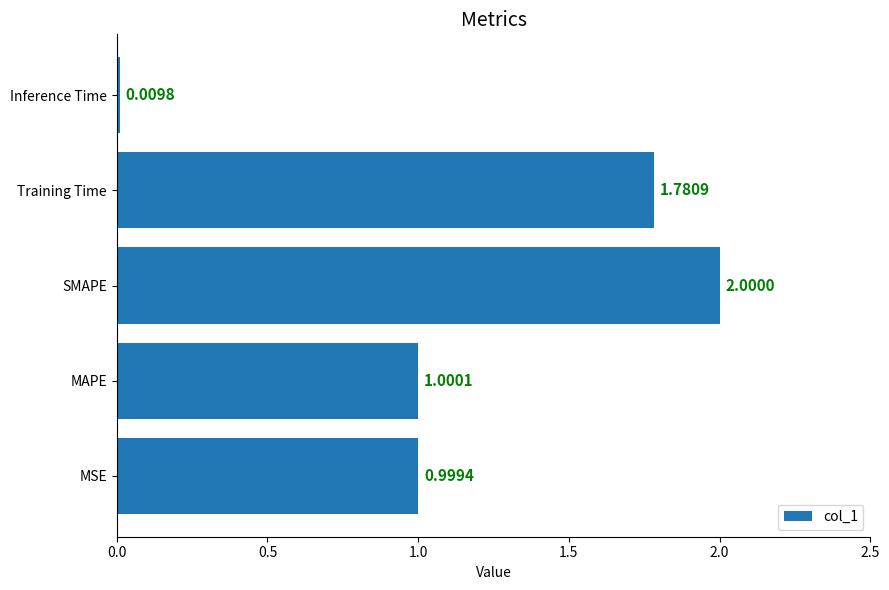

What is the difference between the maximum and minimum values?

2.0